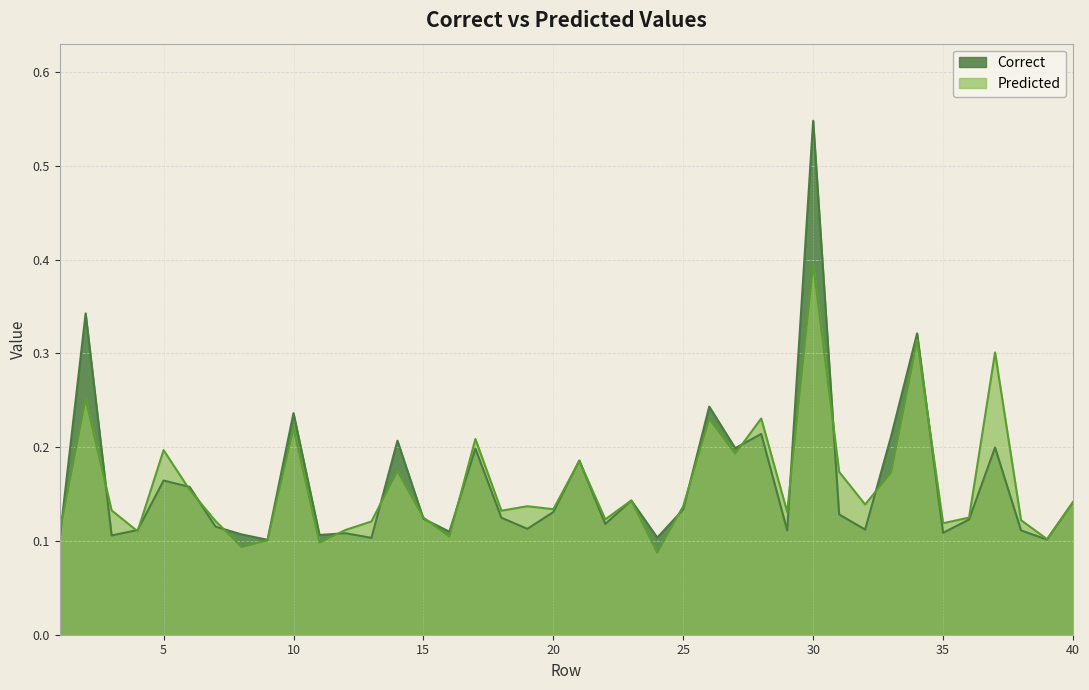

Which series has the widest spread of values?

Correct